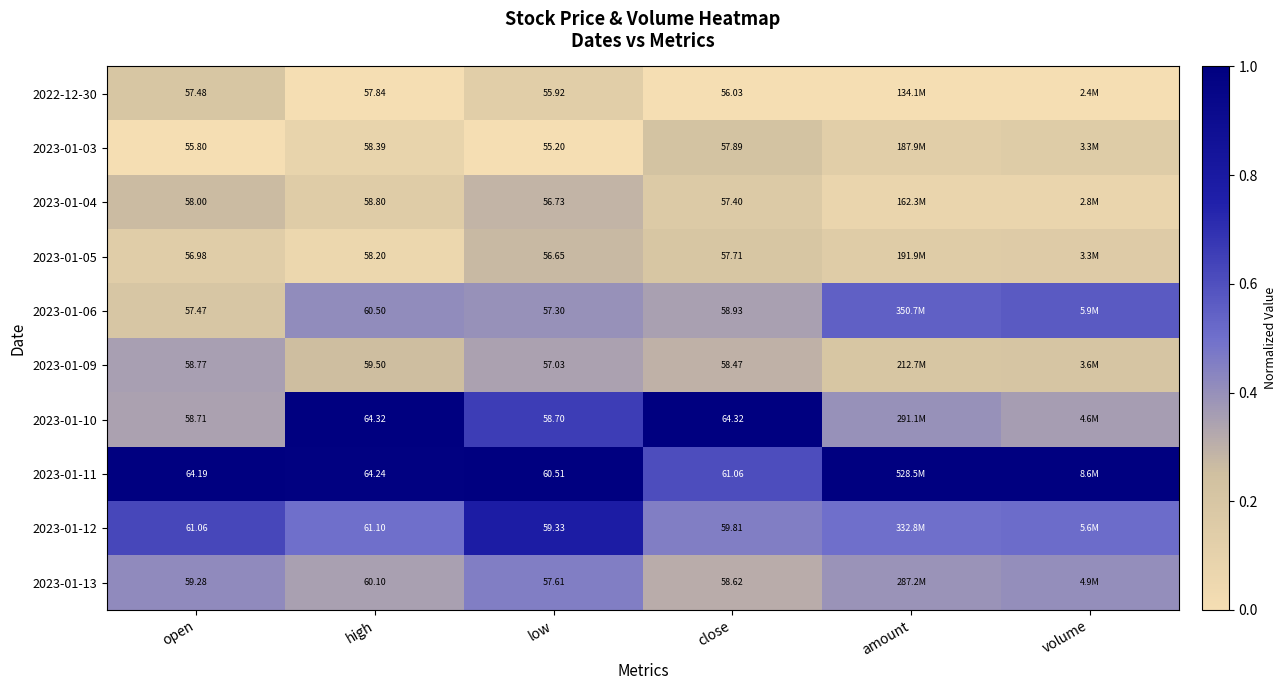

What is the total value across all series at low?

575.0